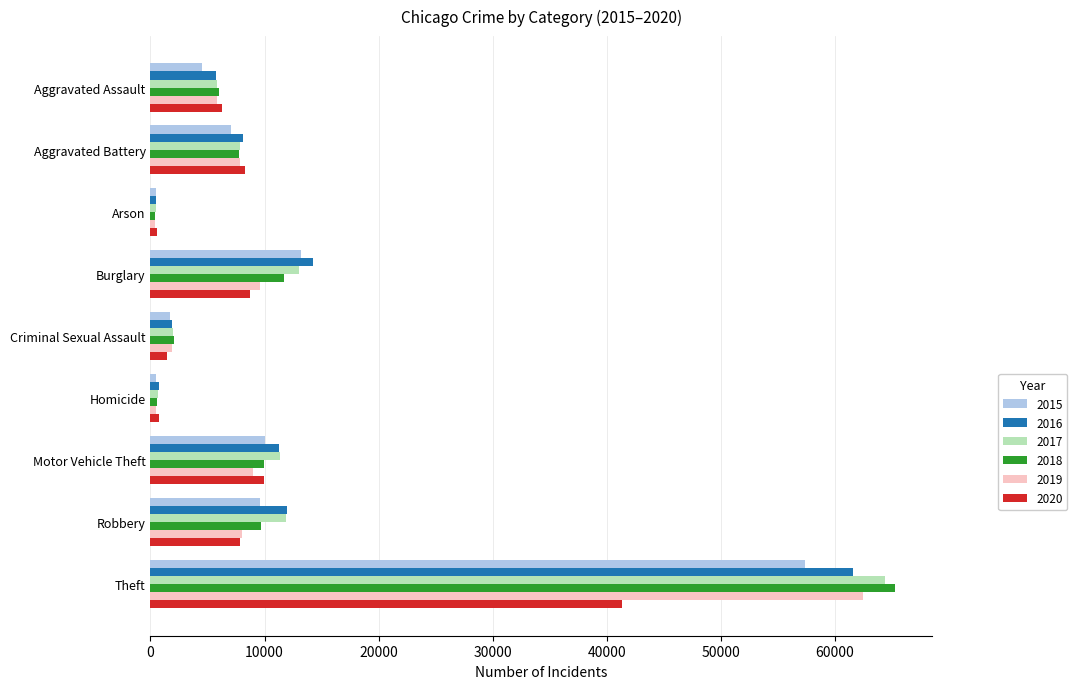

At which category does the chart reach its peak across all series?

Theft